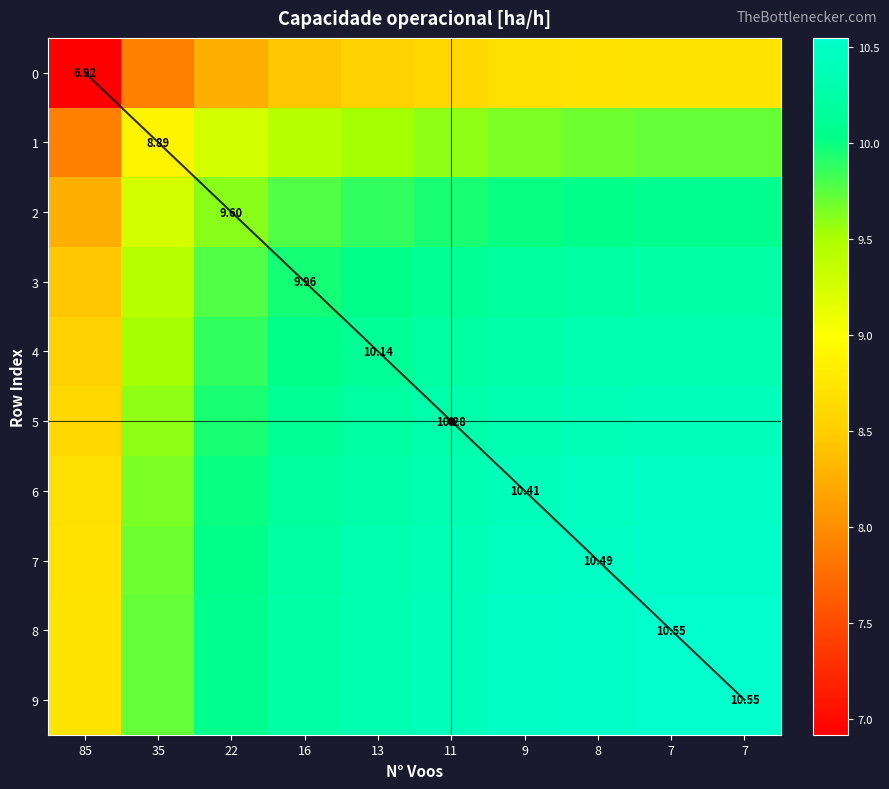

Is it true that 2 equals 17.0 at 11?

False